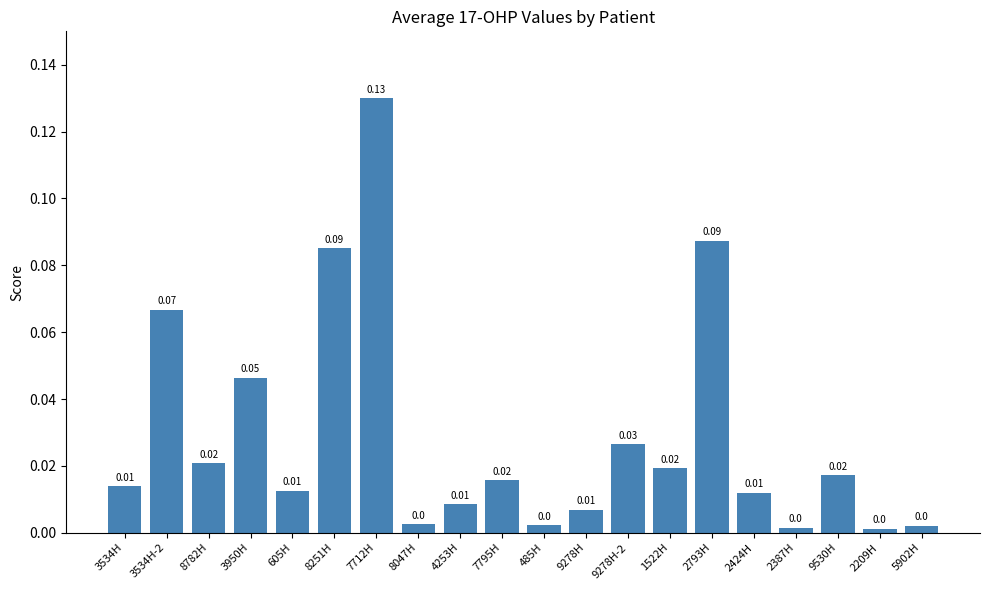

What is the change in value from 9278H-2 to 2793H?

+0.1